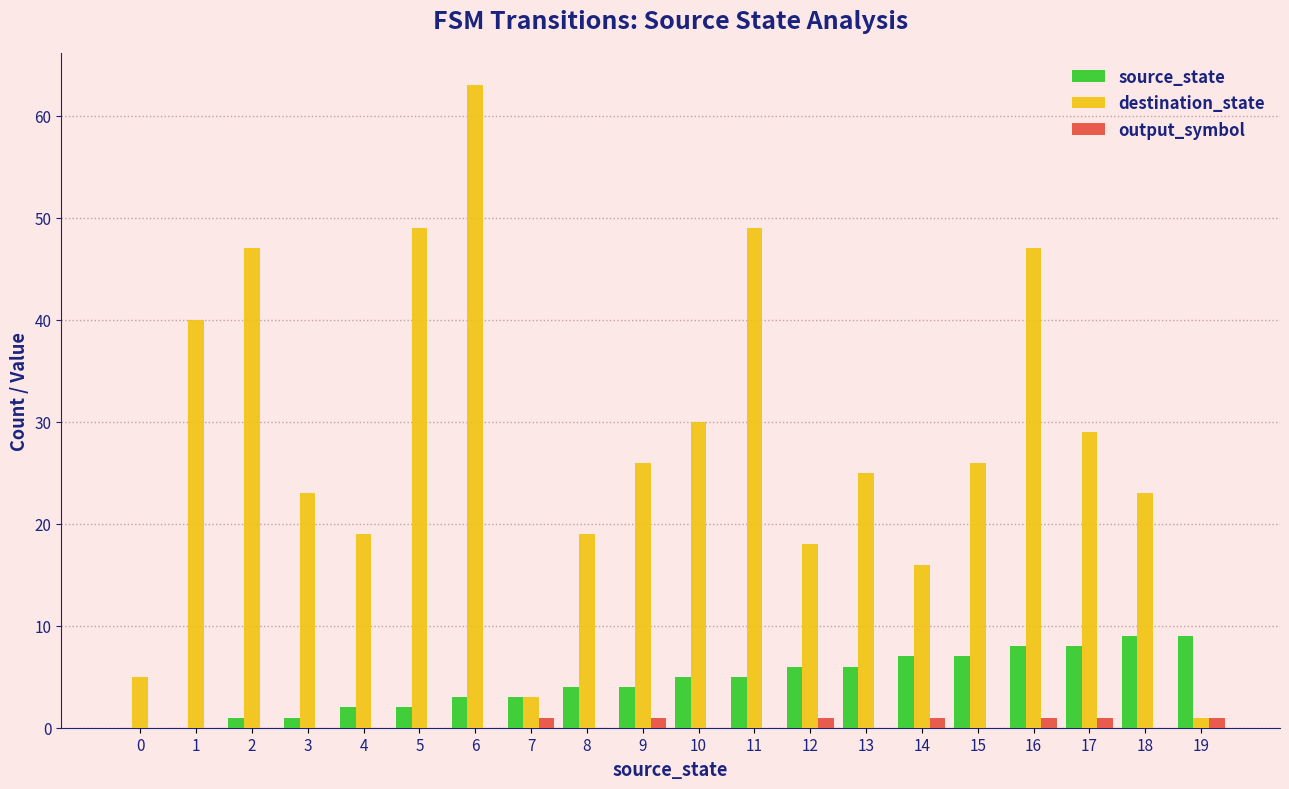

The source_state series shows 4 at 1. True or false?

False